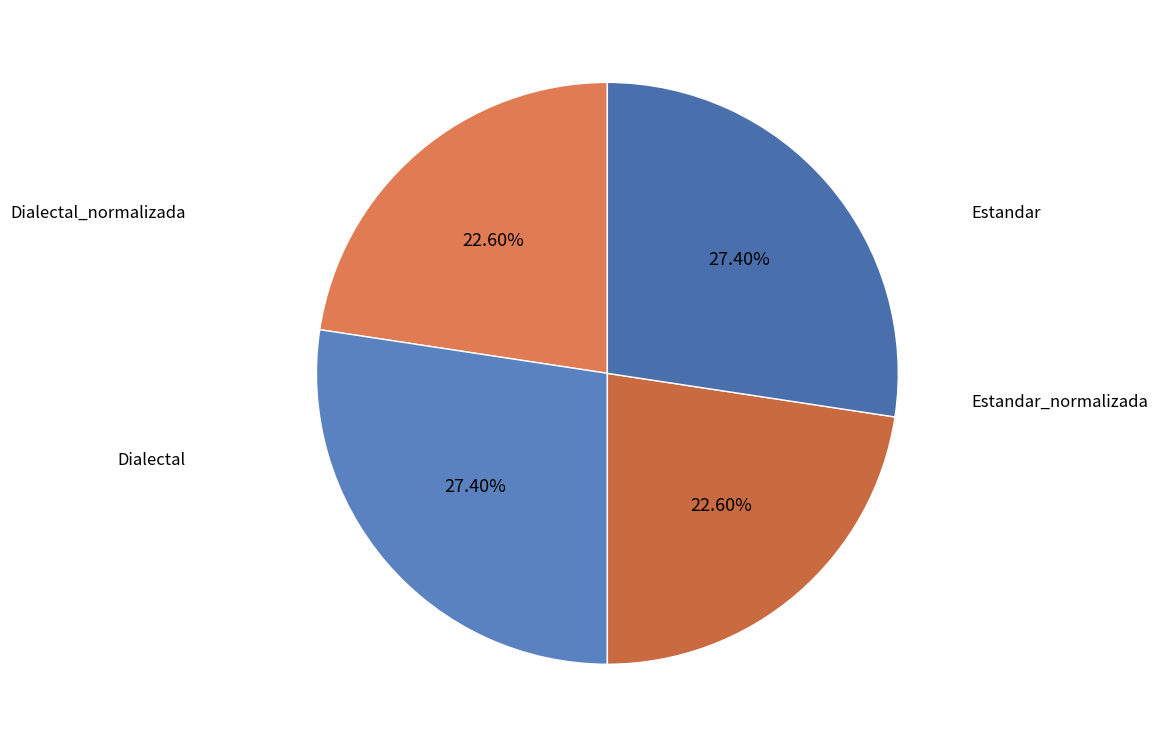

To the nearest percent, what is the average slice percentage?

25%